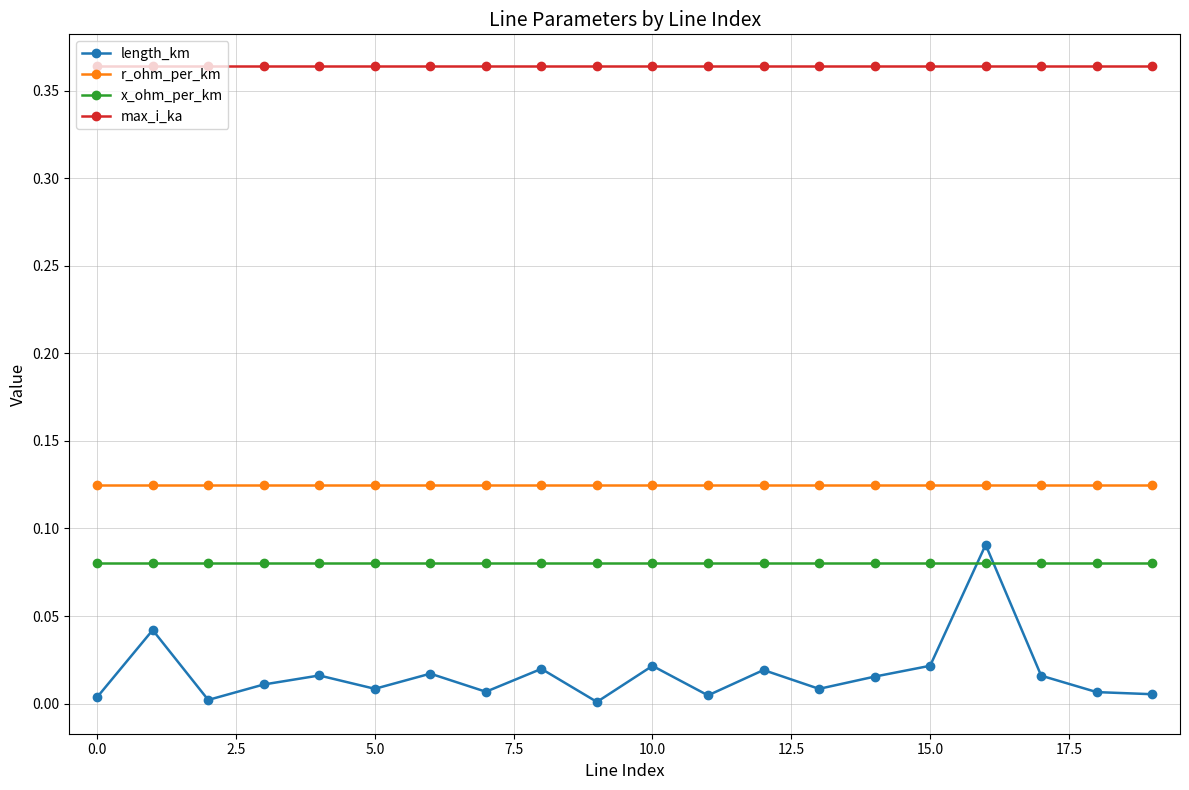

Which series has the largest total across all categories?

max_i_ka